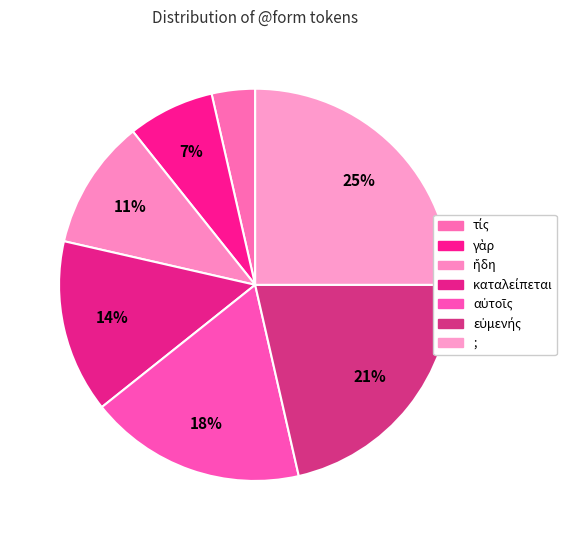

How many slices are in this pie chart?

7